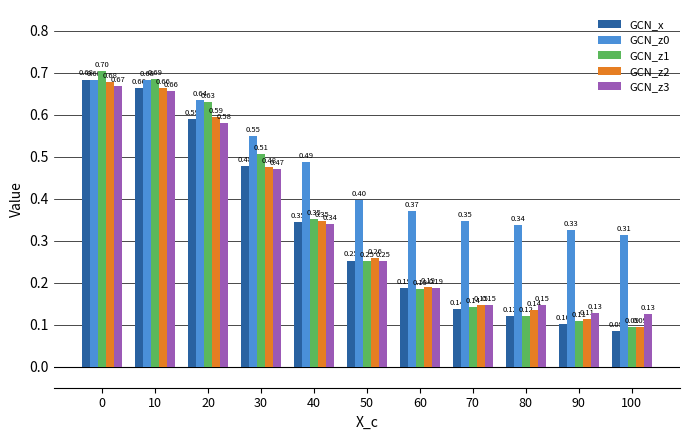

Which series has the widest spread of values?

GCN_z1